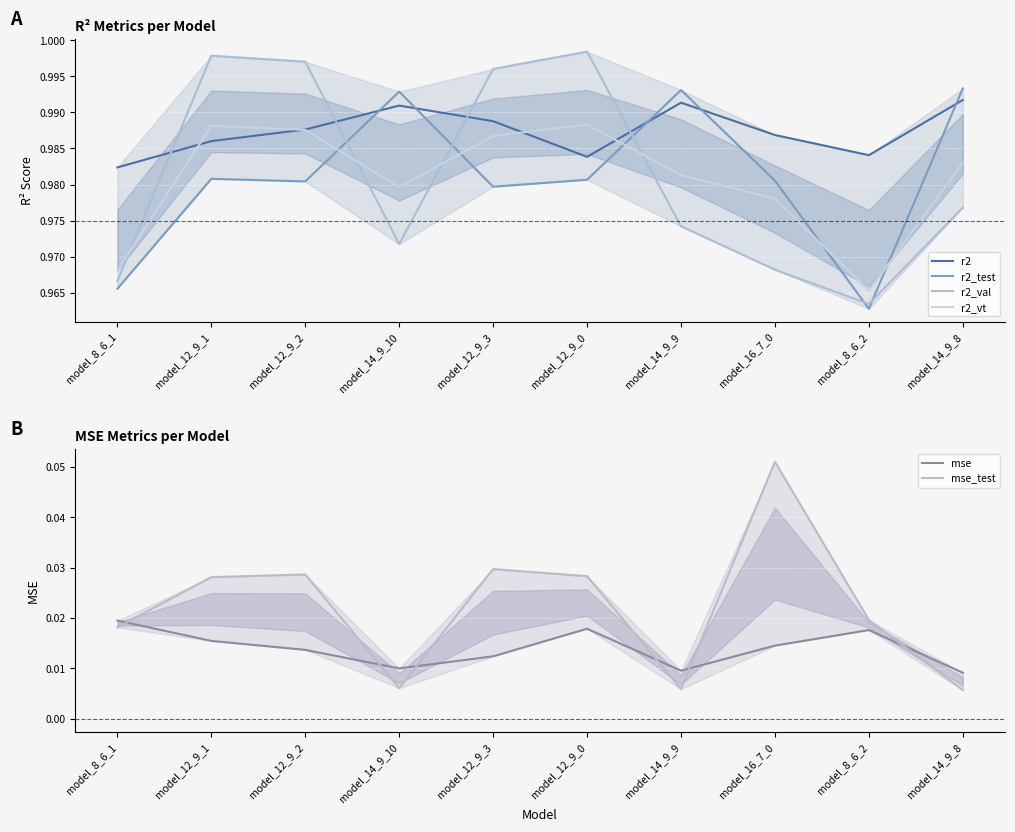

True or false: mse_test and r2 cross at least once.

False